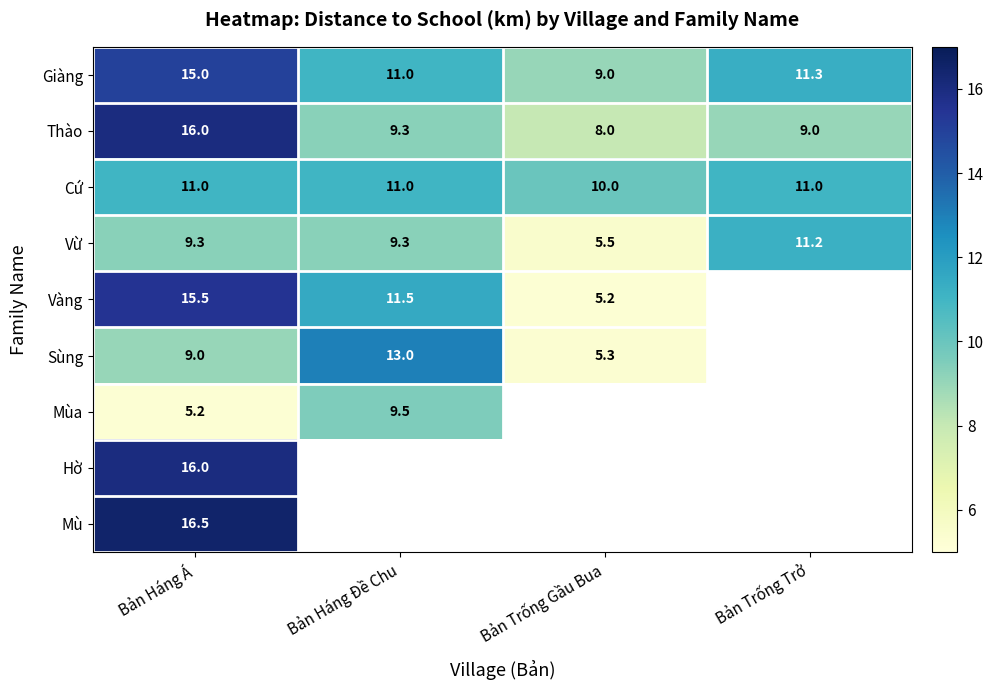

The Thào series shows 3.2 at Bản Háng Đề Chu. True or false?

False